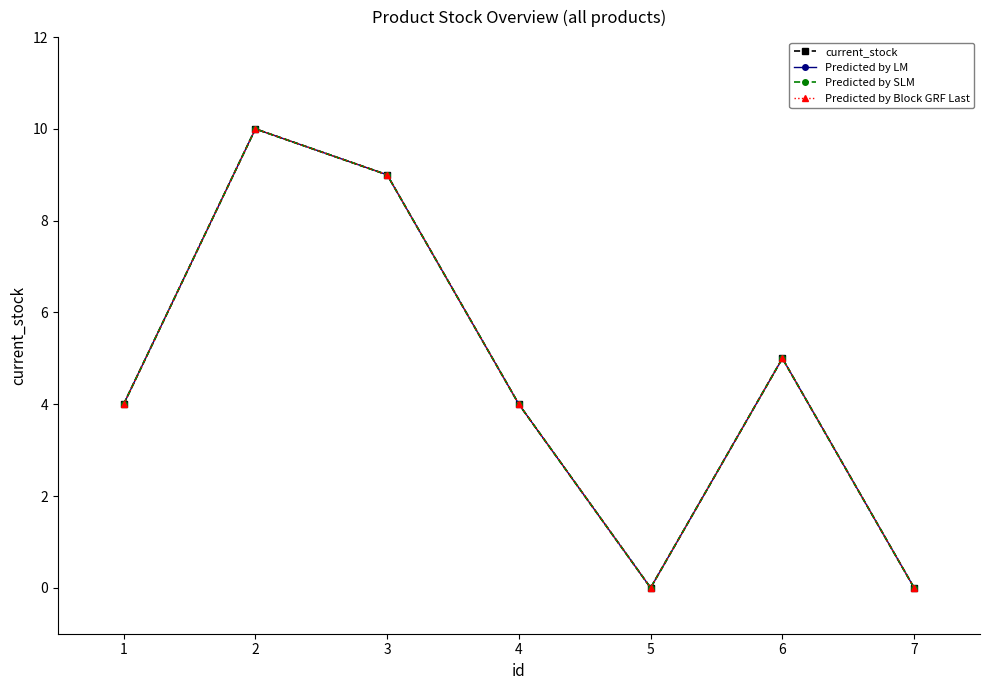

True or false: current_stock and Predicted by LM cross at least once.

False